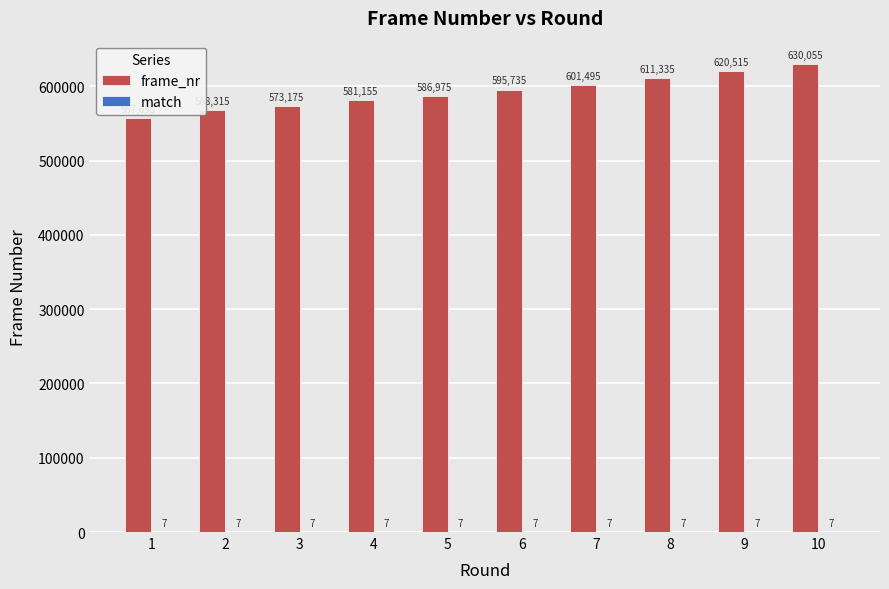

What is the total value across all series at 7?

601502